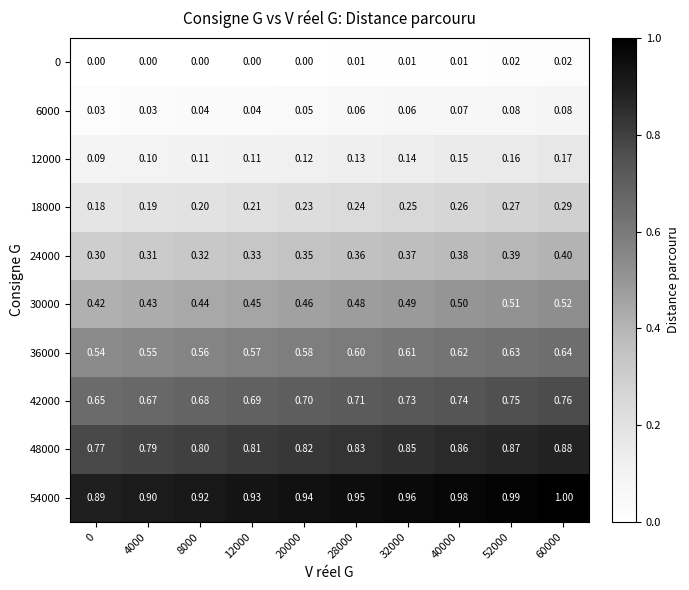

Is the value of 24000 at 28000 greater than the value of 6000 at 28000?

Yes